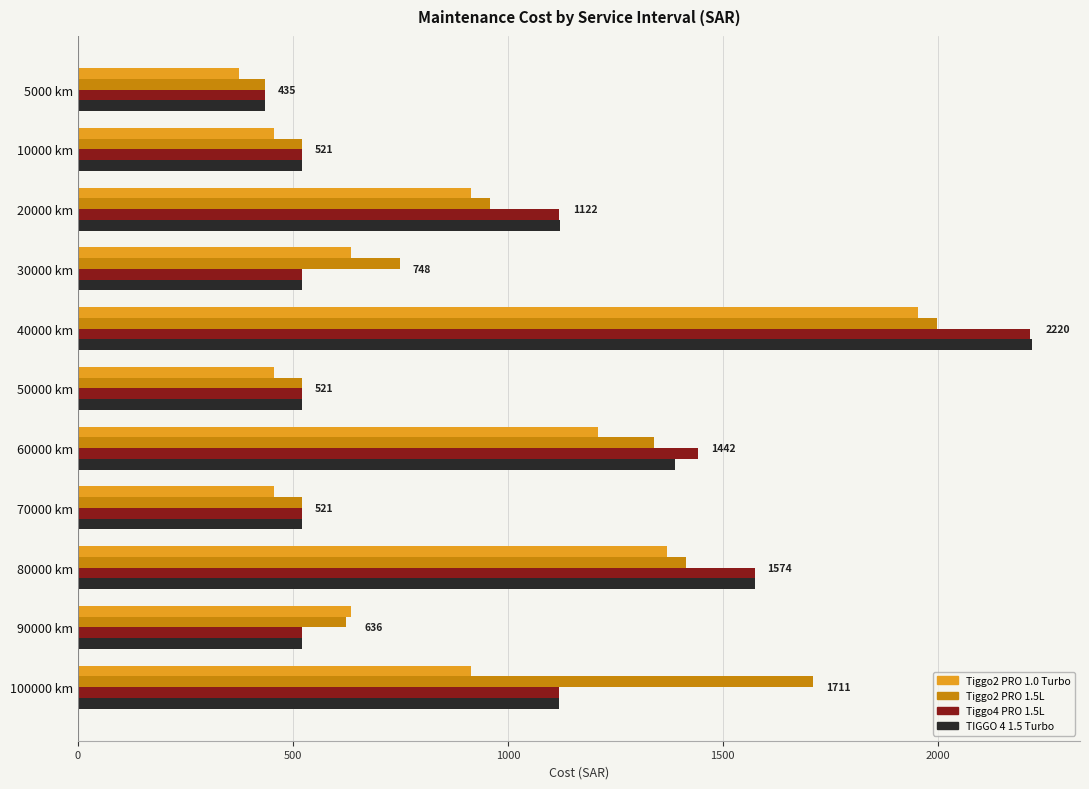

What is the total value across all series at 5000 km?

1680